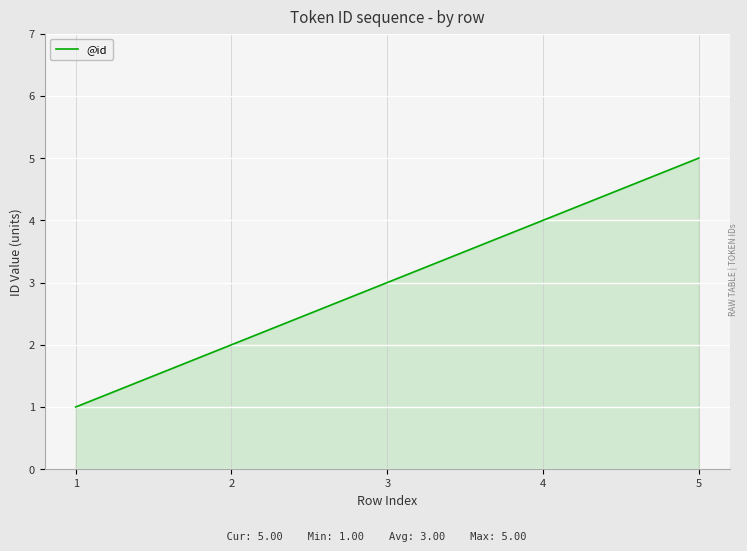

List the labels in order of value, largest first.

5, 4, 3, 2, 1